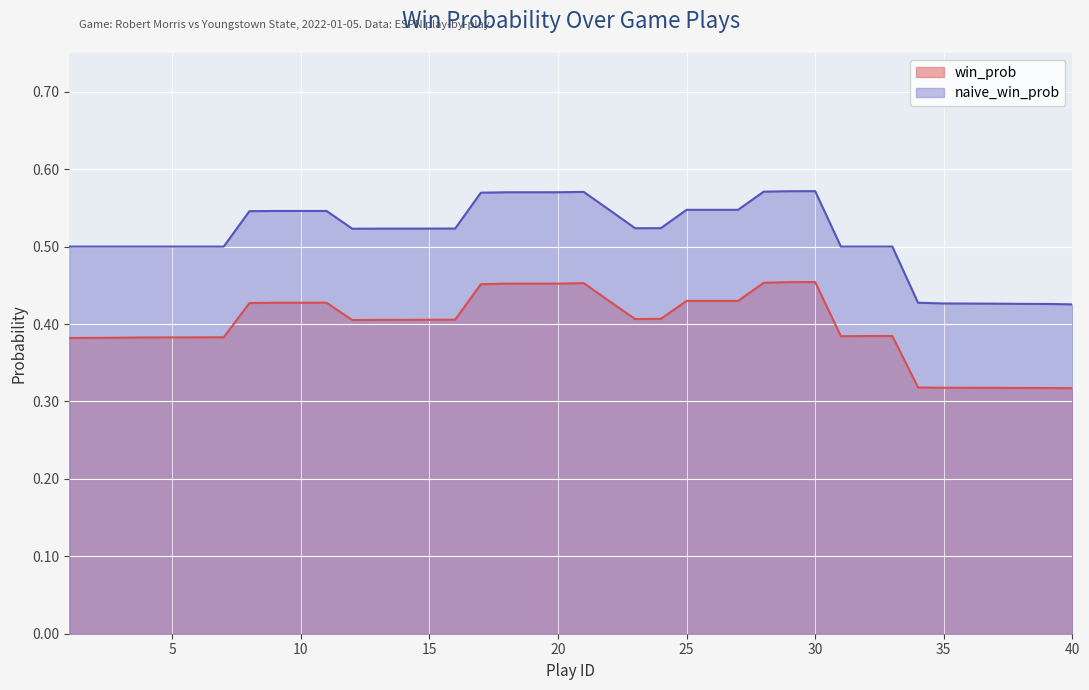

Rank the series at 25 from highest to lowest value.

naive_win_prob, win_prob